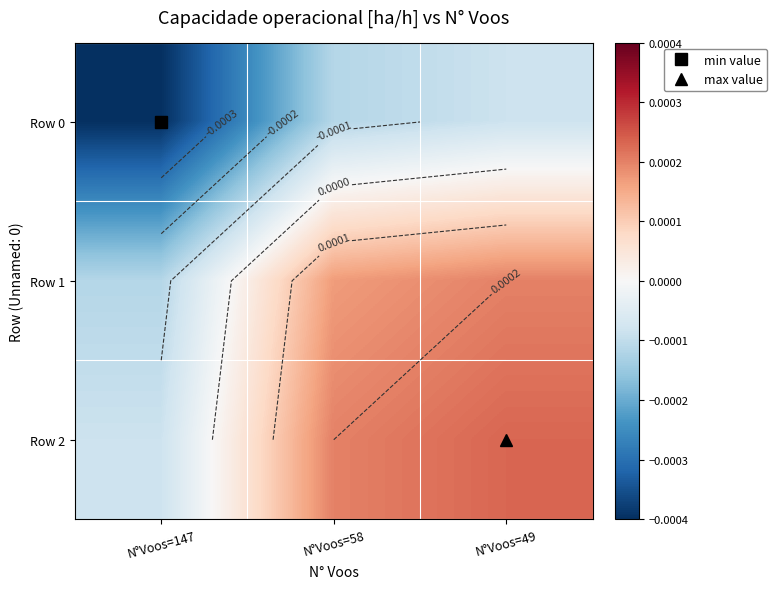

At N°Voos=49, list the series in order from smallest to largest.

Row 0, Row 1, Row 2